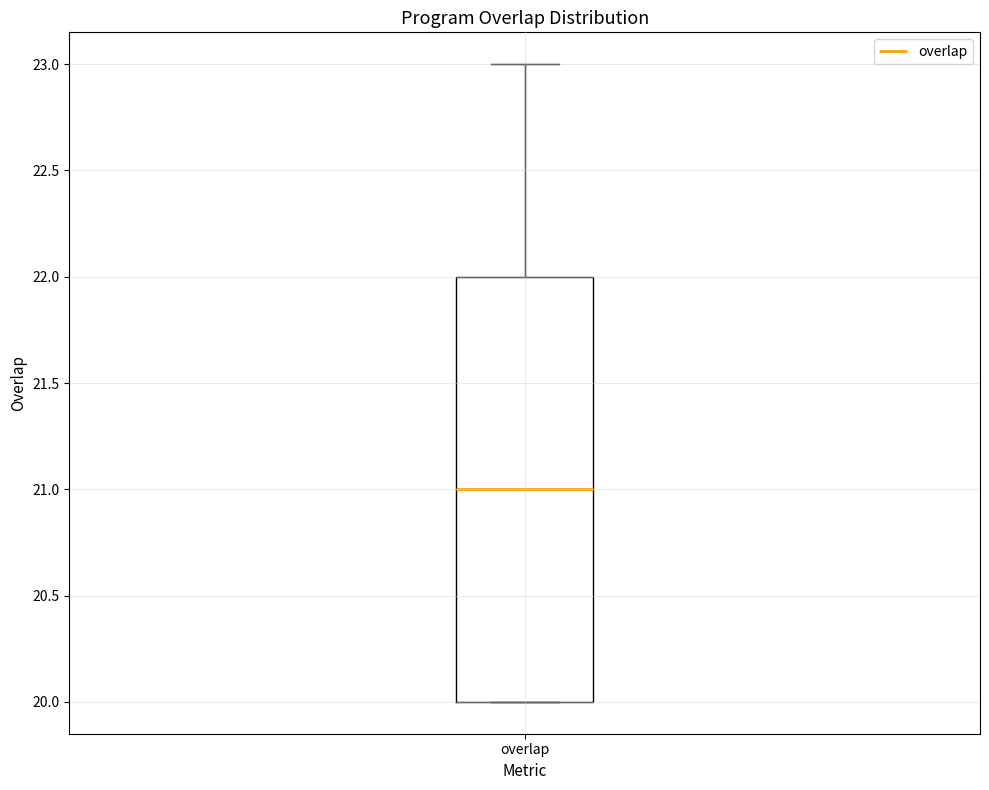

Transcribe this box plot: give where the median line is, the range the box spans, and where the two whiskers end, as read against the y-axis. The values are not printed on the chart, so give them approximately, as read against the axis.

median 21, box 20 to 22, whiskers 20 to 23